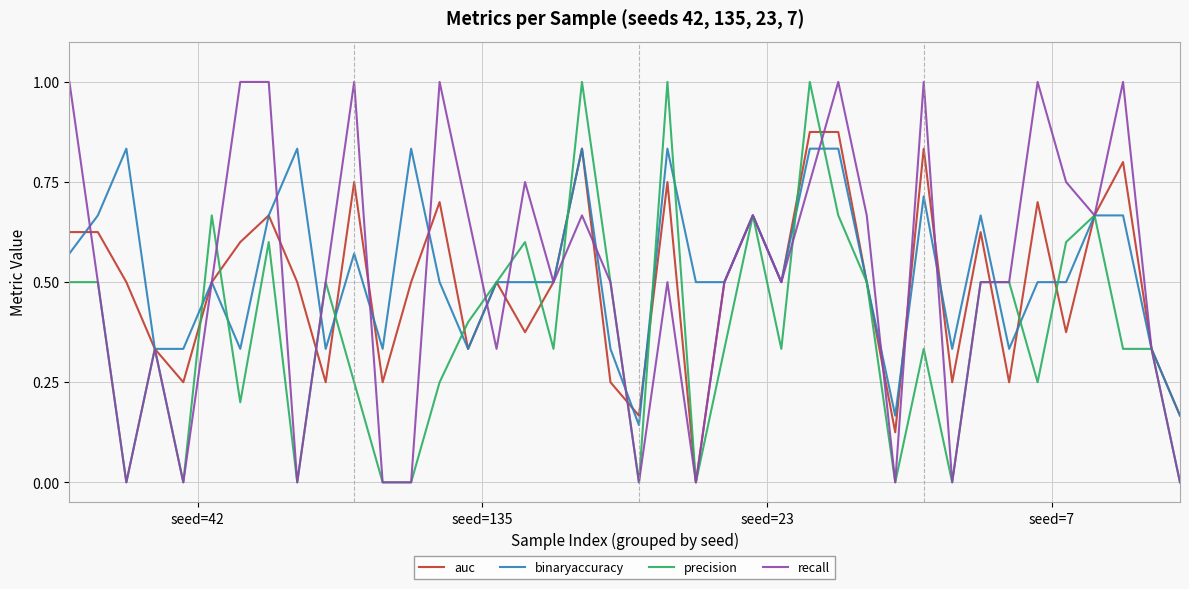

At how many categories does at least one series exceed 0?

40